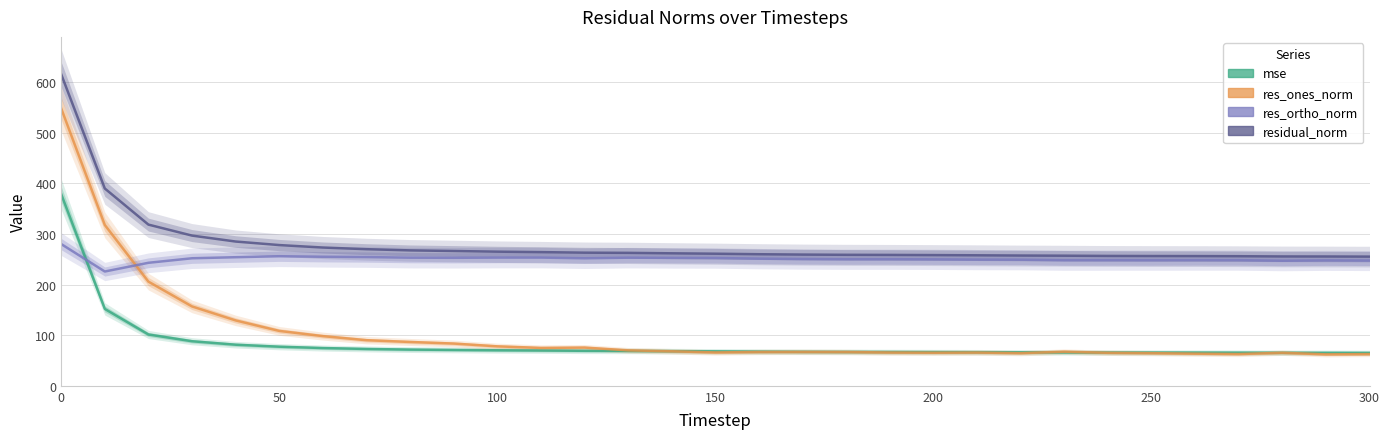

True or false: mse has more than 1 points higher than both neighbors.

False